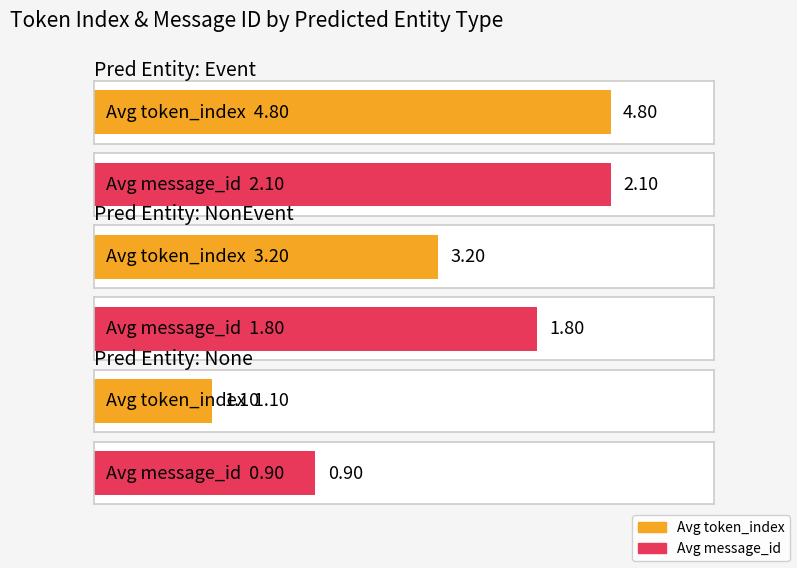

How many data points does each series have?

3